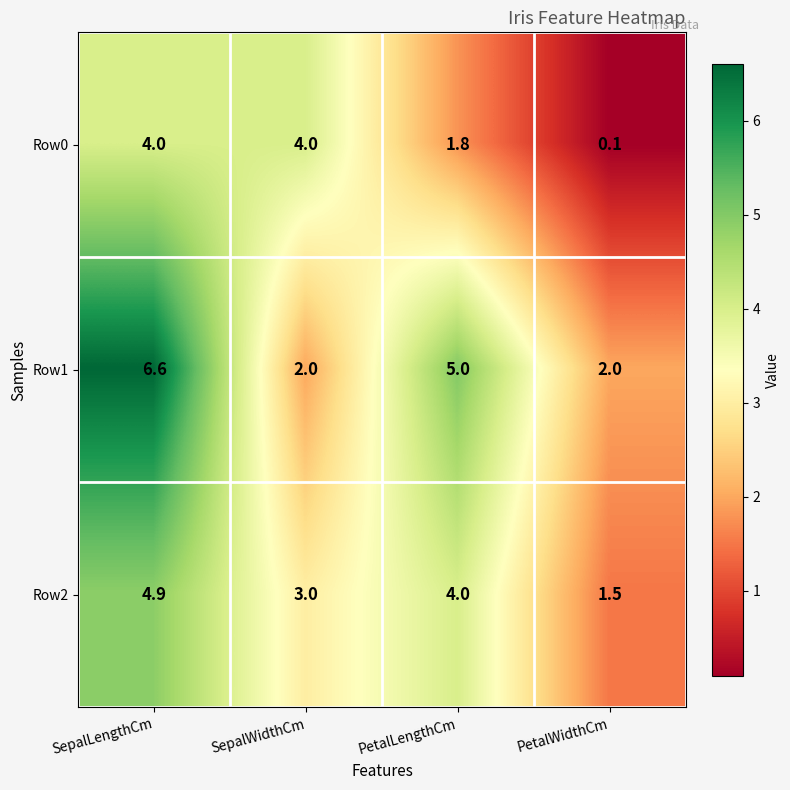

Read the Row1 value at SepalWidthCm.

2.0